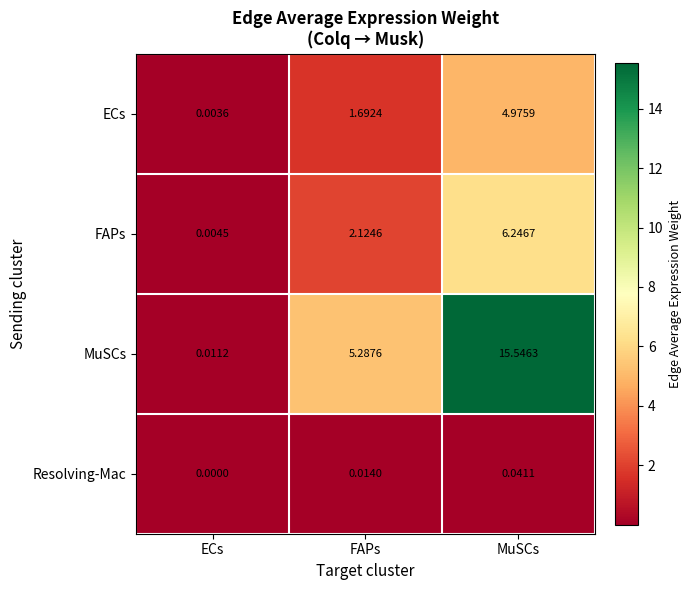

At which label is MuSCs closest to 7?

FAPs